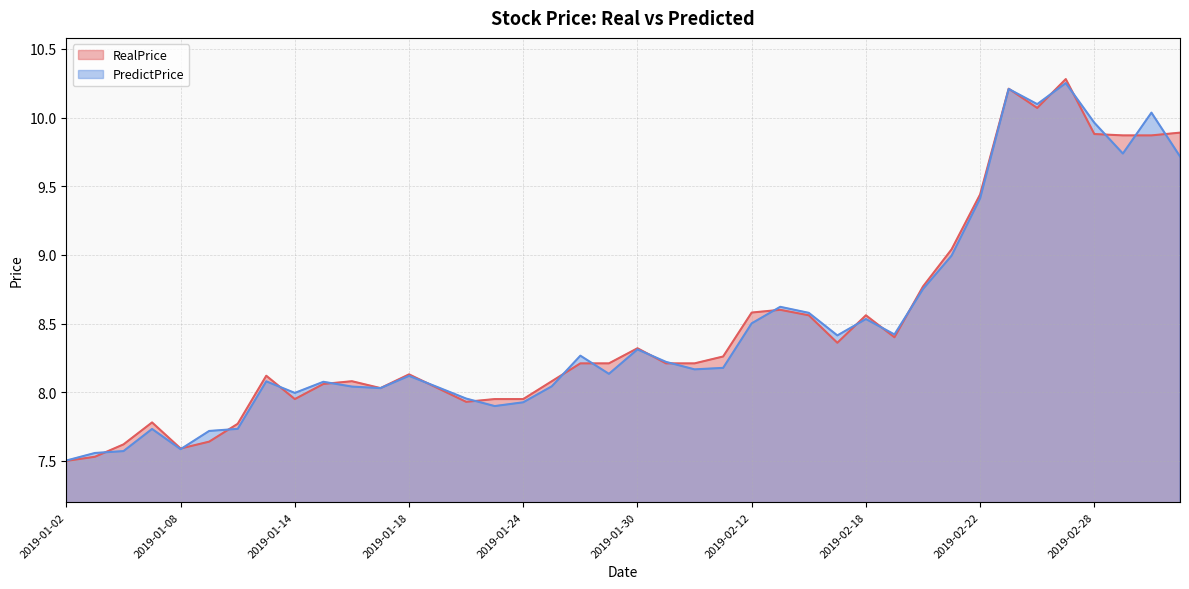

Reading left to right, transcribe all the data shown in this chart.

RealPrice: 2019-01-02=7.5	2019-01-03=7.5	2019-01-04=7.6	2019-01-07=7.8	2019-01-08=7.6	2019-01-09=7.6	2019-01-10=7.8	2019-01-11=8.1	2019-01-14=8.0	2019-01-15=8.1	2019-01-16=8.1	2019-01-17=8.0	2019-01-18=8.1	2019-01-21=8.0	2019-01-22=7.9	2019-01-23=8.0	2019-01-24=8.0	2019-01-25=8.1	2019-01-28=8.2	2019-01-29=8.2	2019-01-30=8.3	2019-01-31=8.2	2019-02-01=8.2	2019-02-11=8.3	2019-02-12=8.6	2019-02-13=8.6	2019-02-14=8.6	2019-02-15=8.4	2019-02-18=8.6	2019-02-19=8.4	2019-02-20=8.8	2019-02-21=9.0	2019-02-22=9.4	2019-02-25=10.2	2019-02-26=10.1	2019-02-27=10.3	2019-02-28=9.9	2019-03-01=9.9	2019-03-04=9.9	2019-03-05=9.9
PredictPrice: 2019-01-02=7.5	2019-01-03=7.6	2019-01-04=7.6	2019-01-07=7.7	2019-01-08=7.6	2019-01-09=7.7	2019-01-10=7.7	2019-01-11=8.1	2019-01-14=8.0	2019-01-15=8.1	2019-01-16=8.0	2019-01-17=8.0	2019-01-18=8.1	2019-01-21=8.0	2019-01-22=8.0	2019-01-23=7.9	2019-01-24=7.9	2019-01-25=8.0	2019-01-28=8.3	2019-01-29=8.1	2019-01-30=8.3	2019-01-31=8.2	2019-02-01=8.2	2019-02-11=8.2	2019-02-12=8.5	2019-02-13=8.6	2019-02-14=8.6	2019-02-15=8.4	2019-02-18=8.5	2019-02-19=8.4	2019-02-20=8.8	2019-02-21=9.0	2019-02-22=9.4	2019-02-25=10.2	2019-02-26=10.1	2019-02-27=10.3	2019-02-28=10.0	2019-03-01=9.7	2019-03-04=10.0	2019-03-05=9.7